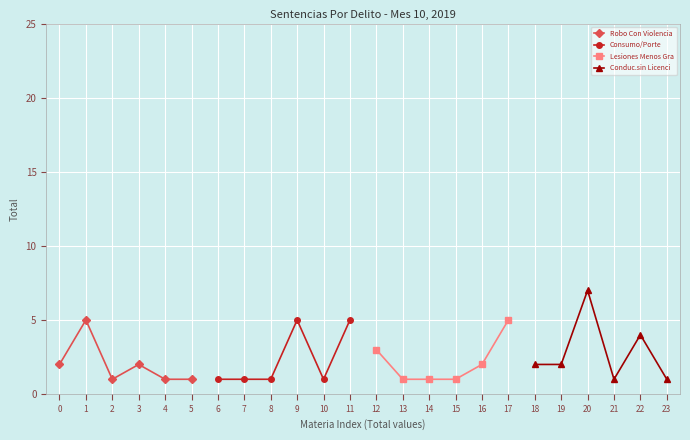

Where is the first local maximum for Conduc.sin Licenci?

20